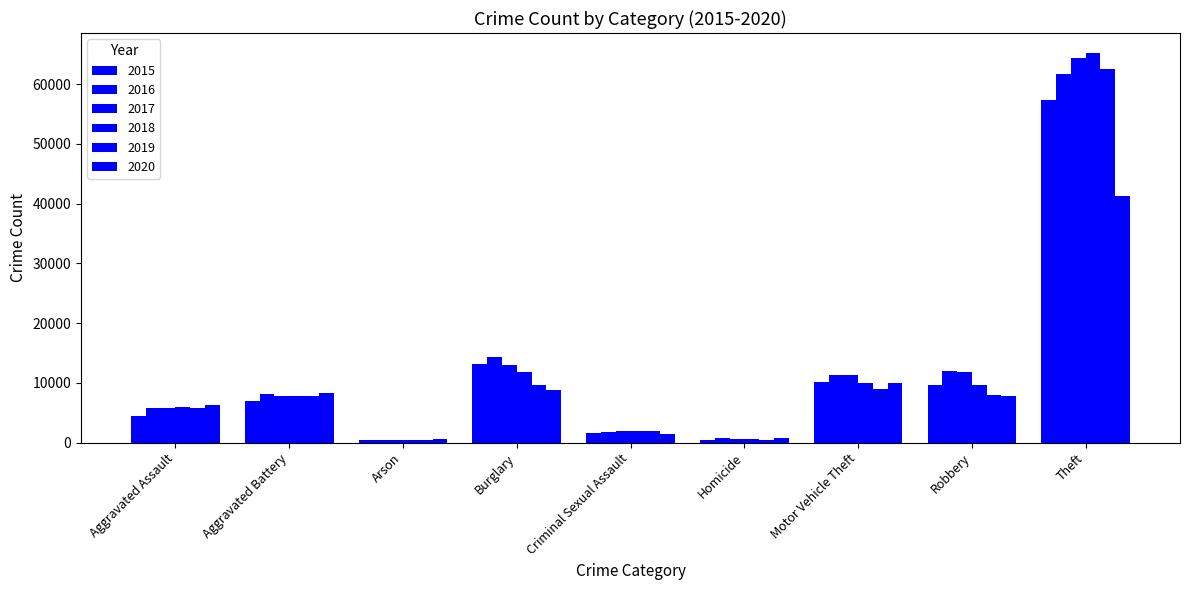

How many data points in 2015 are less than 7018?

4